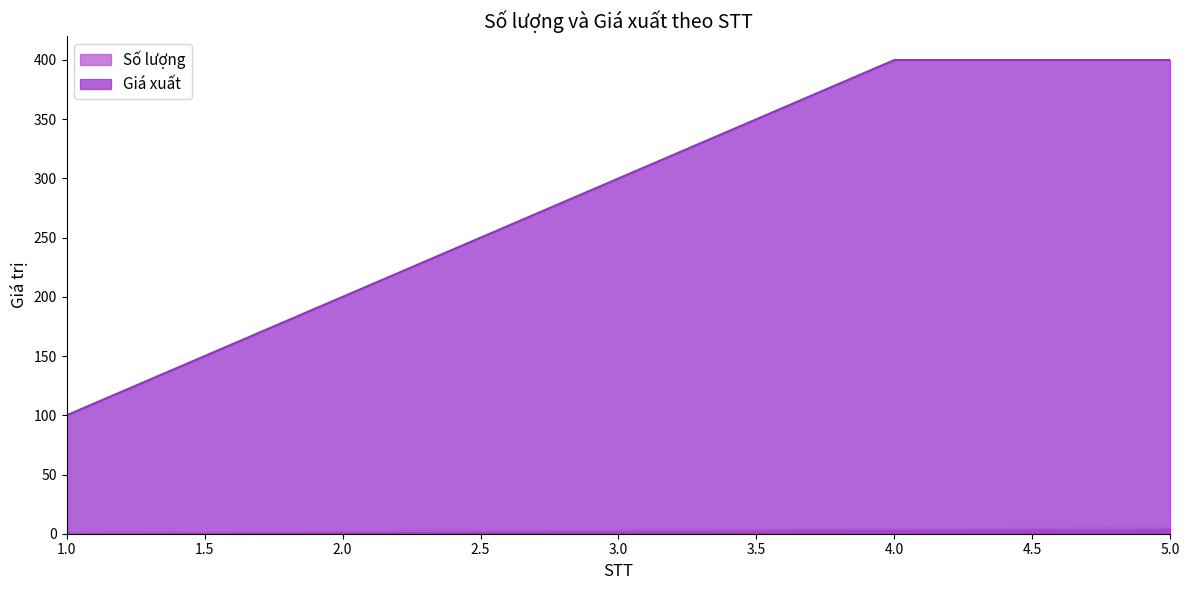

At which category is the sum across all series the highest?

5